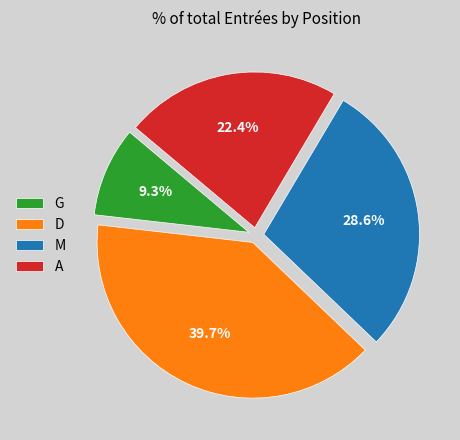

Which category has the biggest portion of the pie?

D